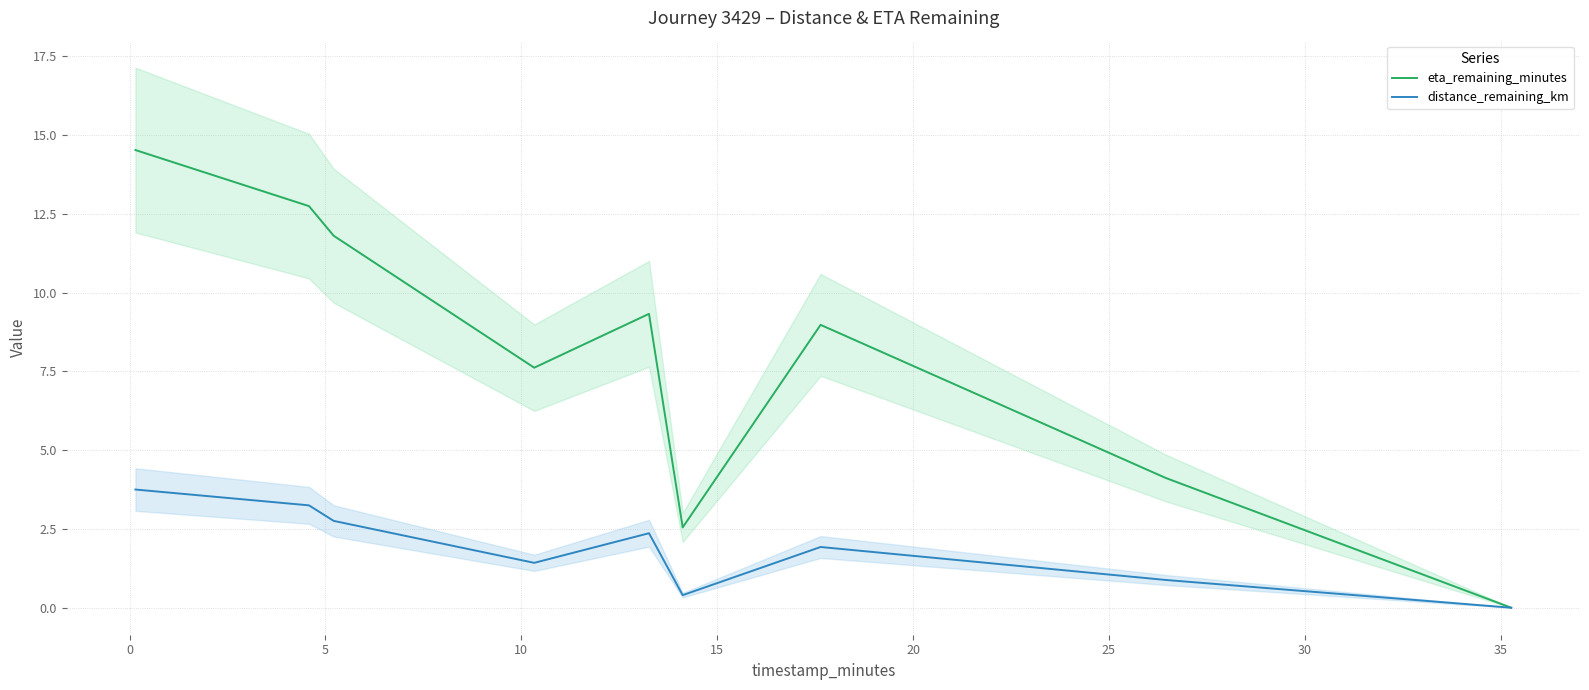

Which category has the lowest value in the eta_remaining_minutes series?

35